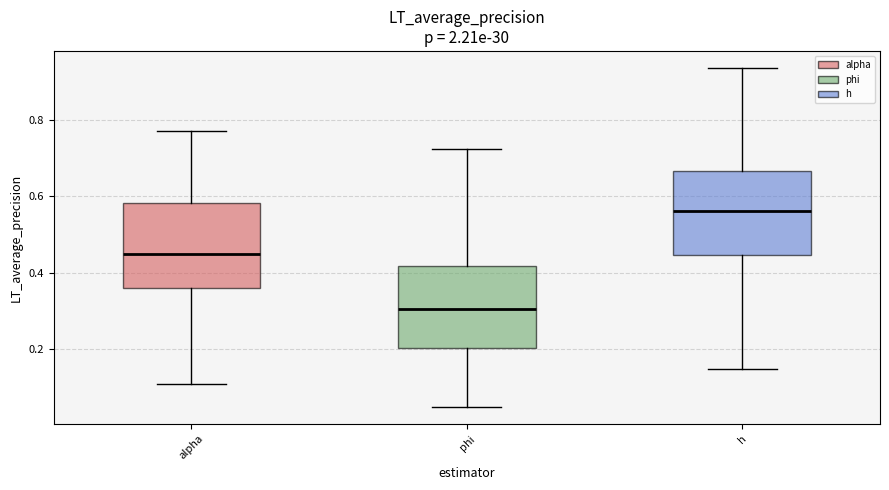

Reading left to right, transcribe this box plot: for each box, give where its median line is, the range the box spans, and where its two whiskers end, as read against the y-axis. The values are not printed on the chart, so give them approximately, as read against the axis.

alpha: median 0.46, box 0.36 to 0.58, whiskers 0.12 to 0.78
phi: median 0.30, box 0.20 to 0.42, whiskers 0.04 to 0.72
h: median 0.56, box 0.44 to 0.66, whiskers 0.14 to 0.94